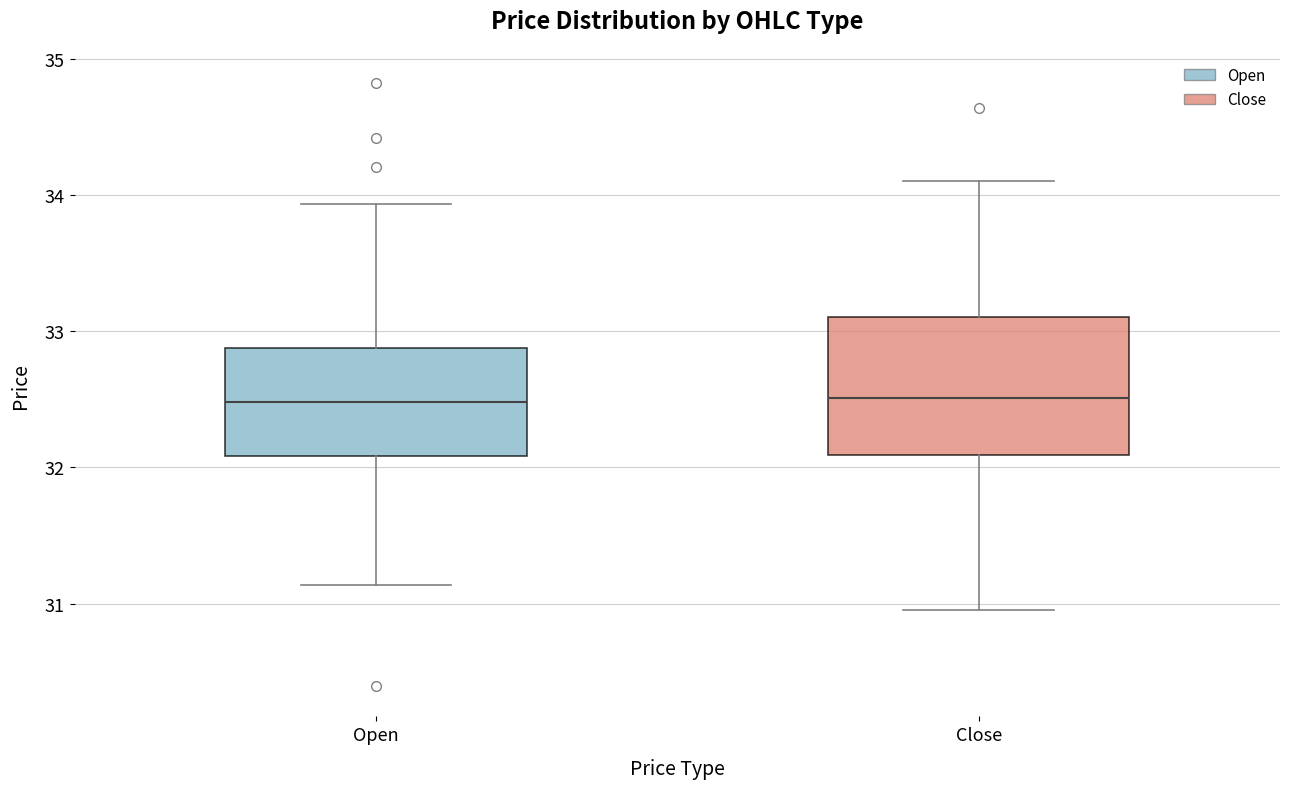

Which box is the tallest, from its lower edge to its upper edge?

Close